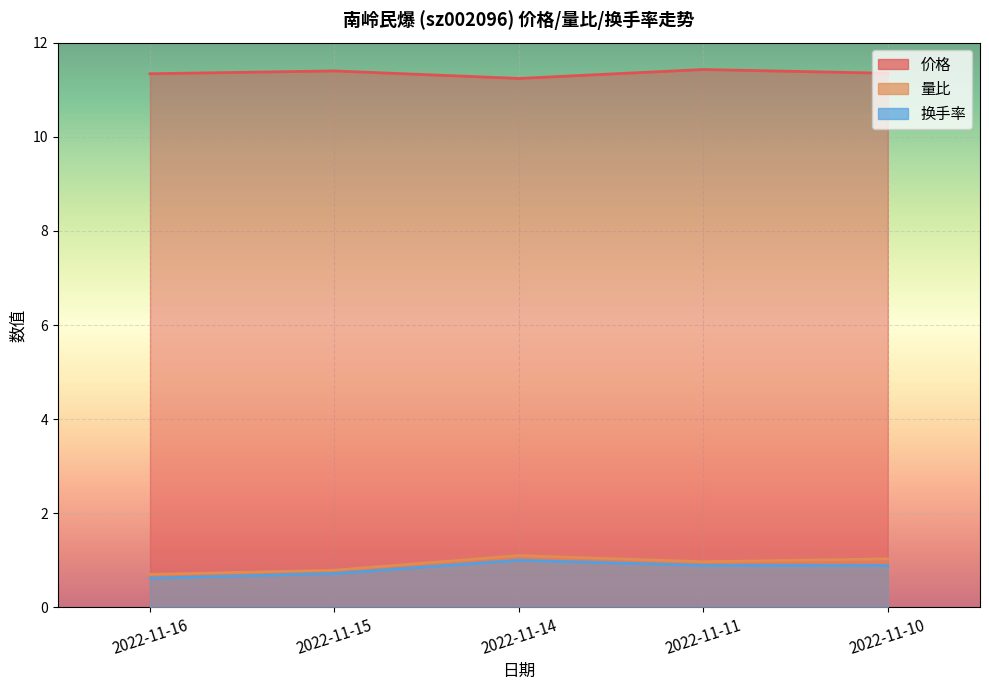

Which has a higher value, 2022-11-11 or 2022-11-10?

2022-11-11